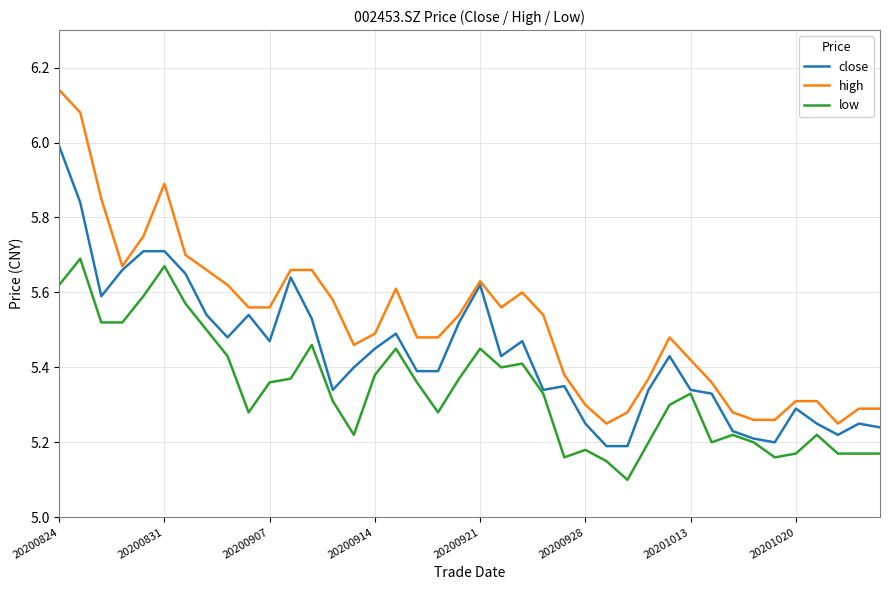

Rank the series by their maximum value, from lowest to highest.

low, close, high